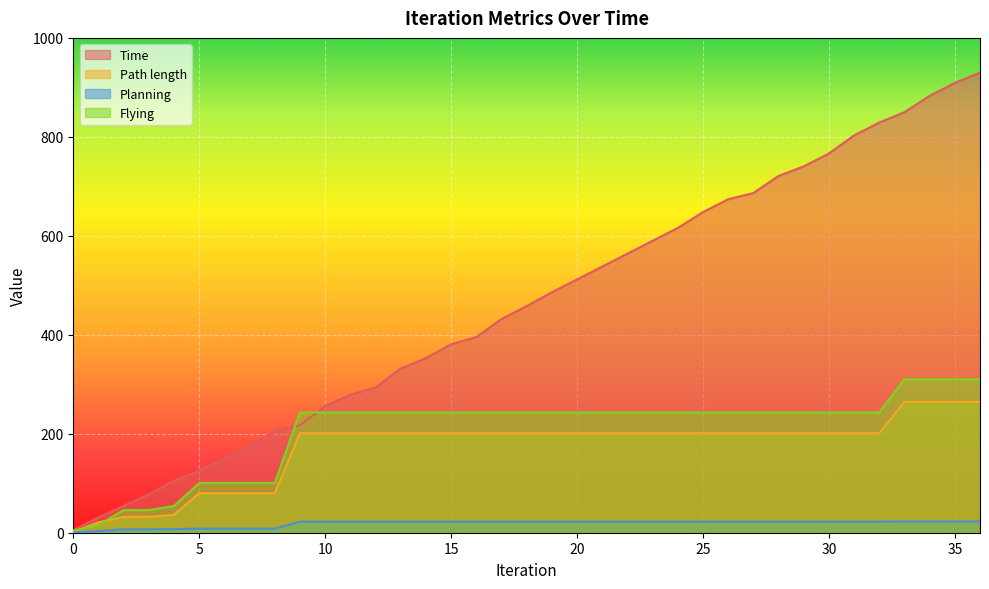

At which category is the sum across all series the highest?

36